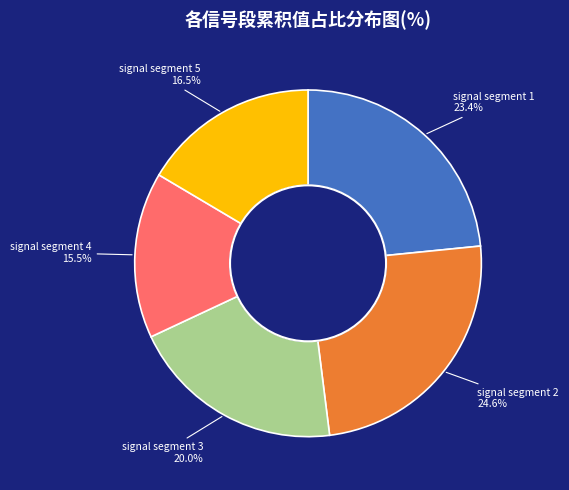

How many slices are in this pie chart?

5